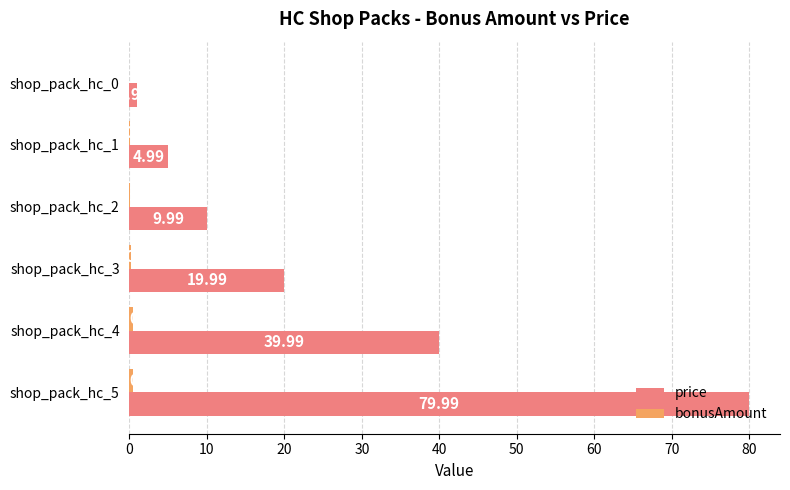

At which category is the sum across all series the highest?

shop_pack_hc_5